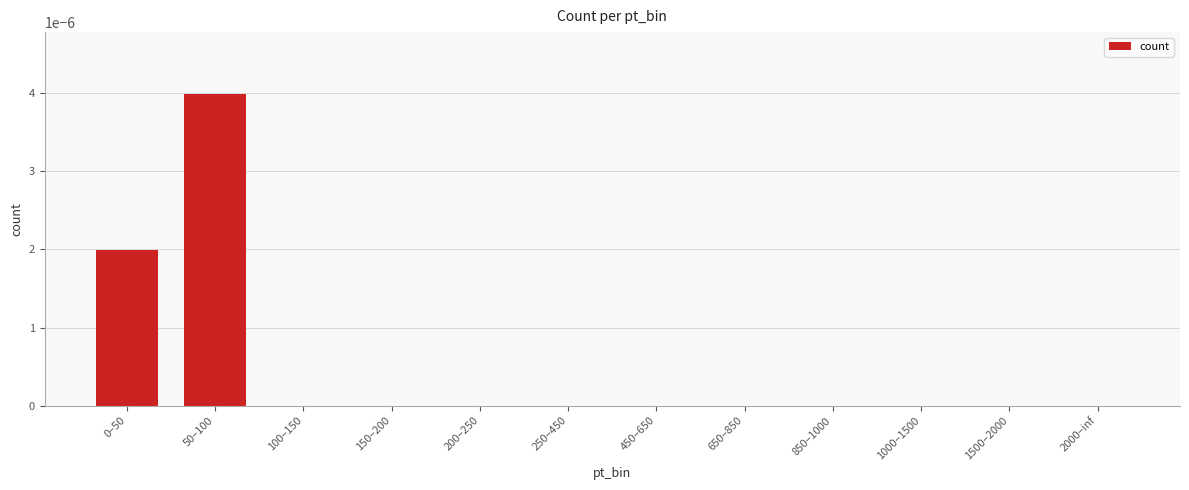

The chart shows a value of 0.0 at 450–650. True or false?

True